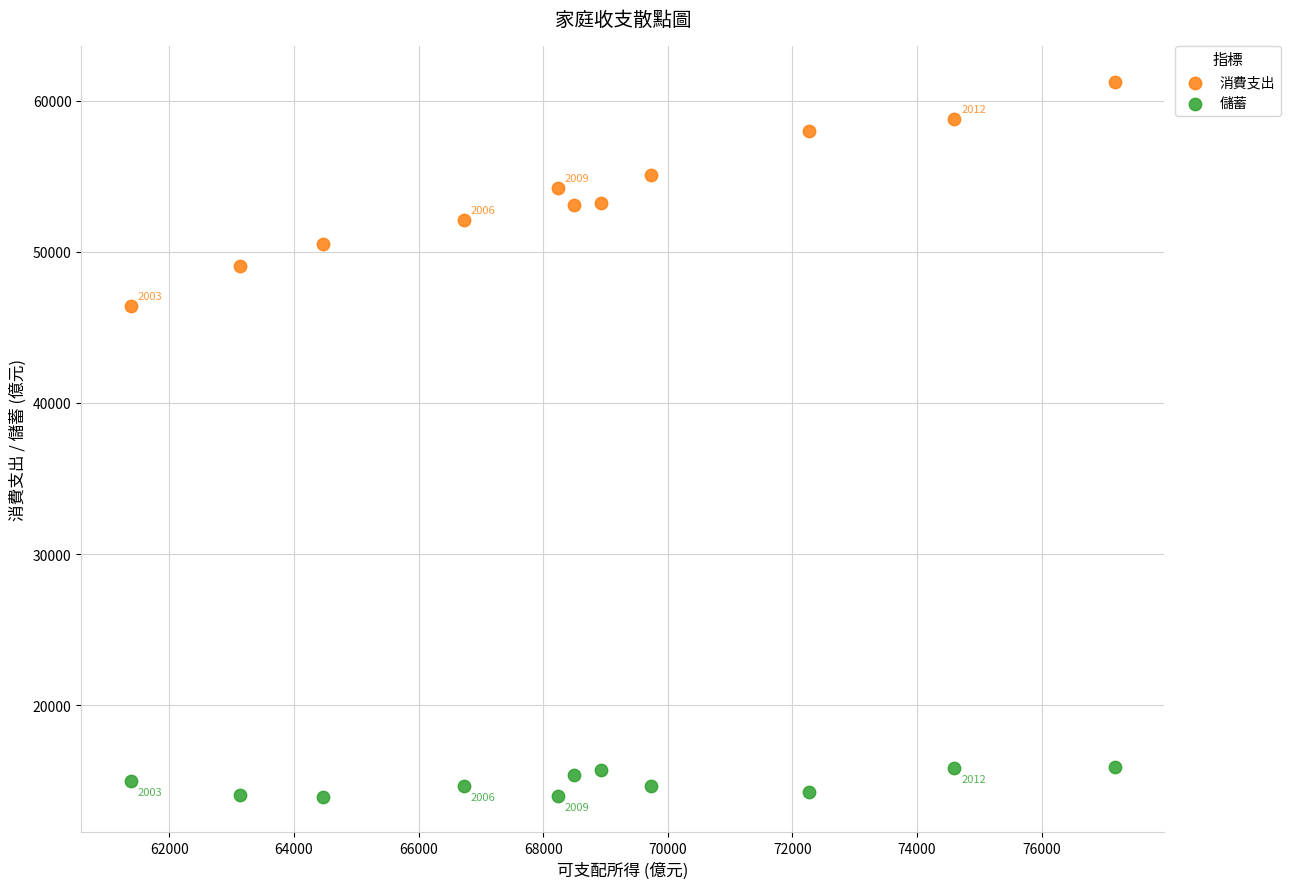

Which series contains the lowest Y value?

儲蓄